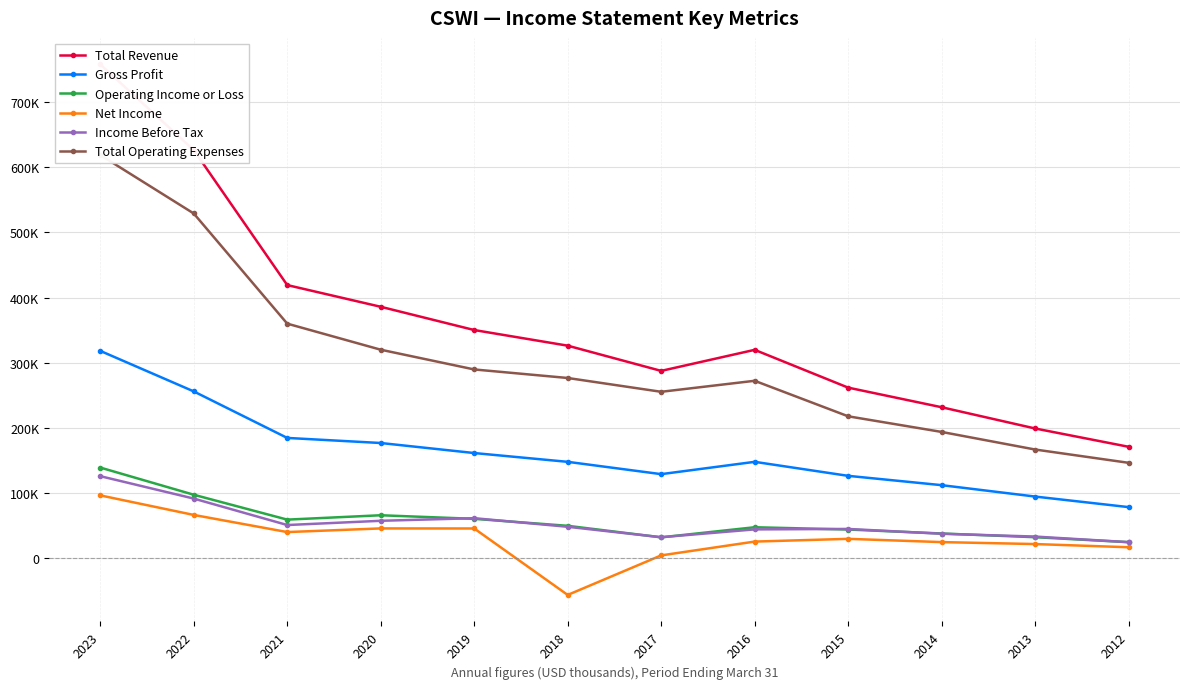

Is the value of Total Revenue at 2019 greater than the value of Net Income at 2014?

Yes